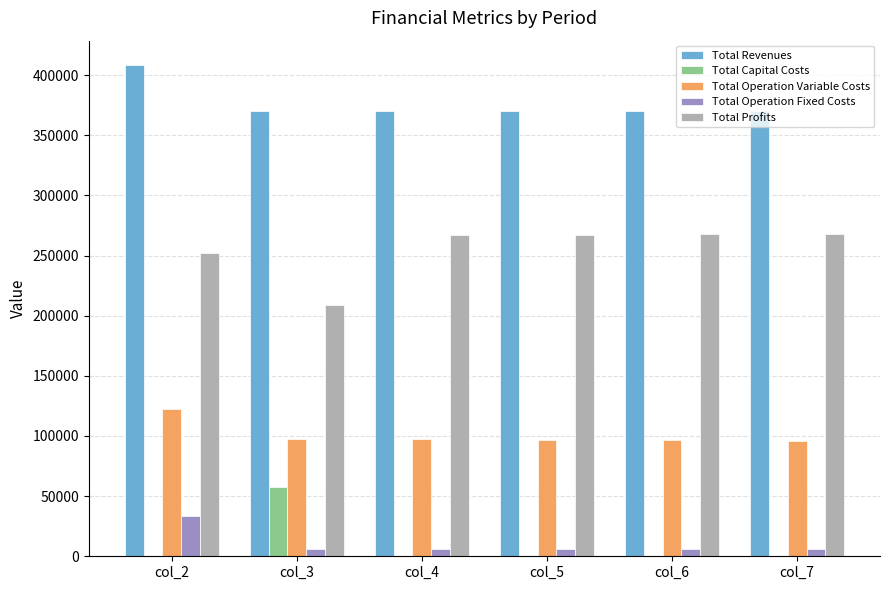

At which category is the sum across all series the highest?

col_2